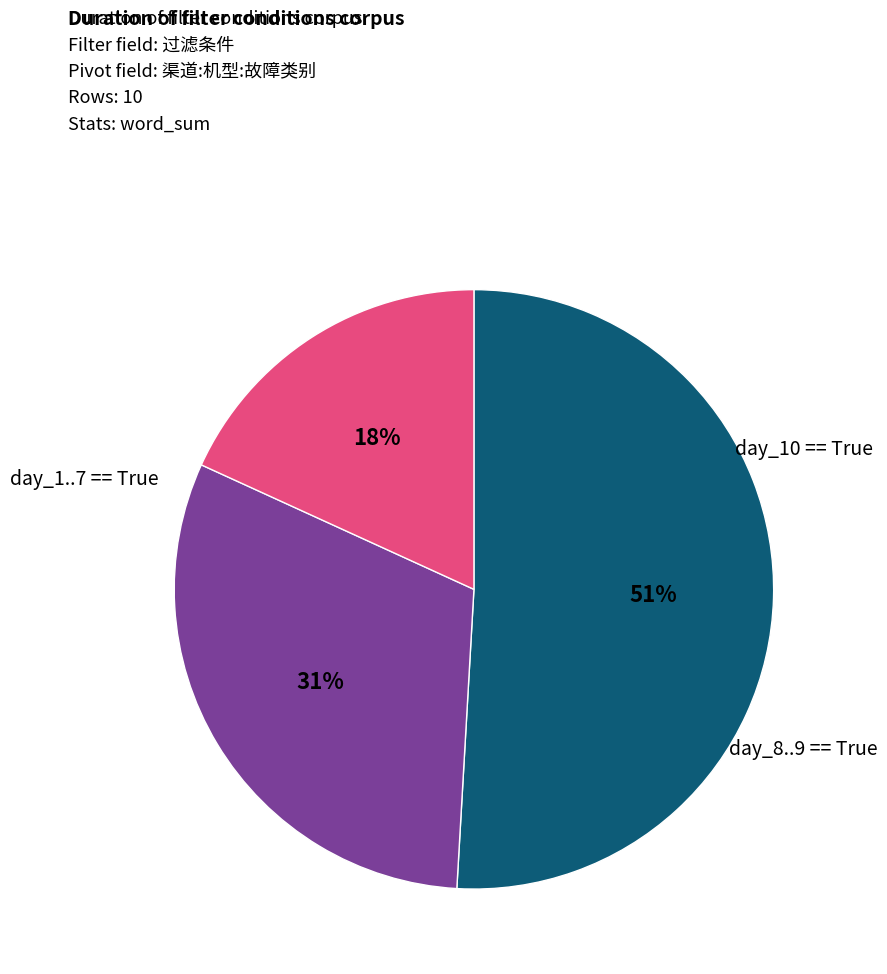

To the nearest percent, what is the average slice percentage?

33%